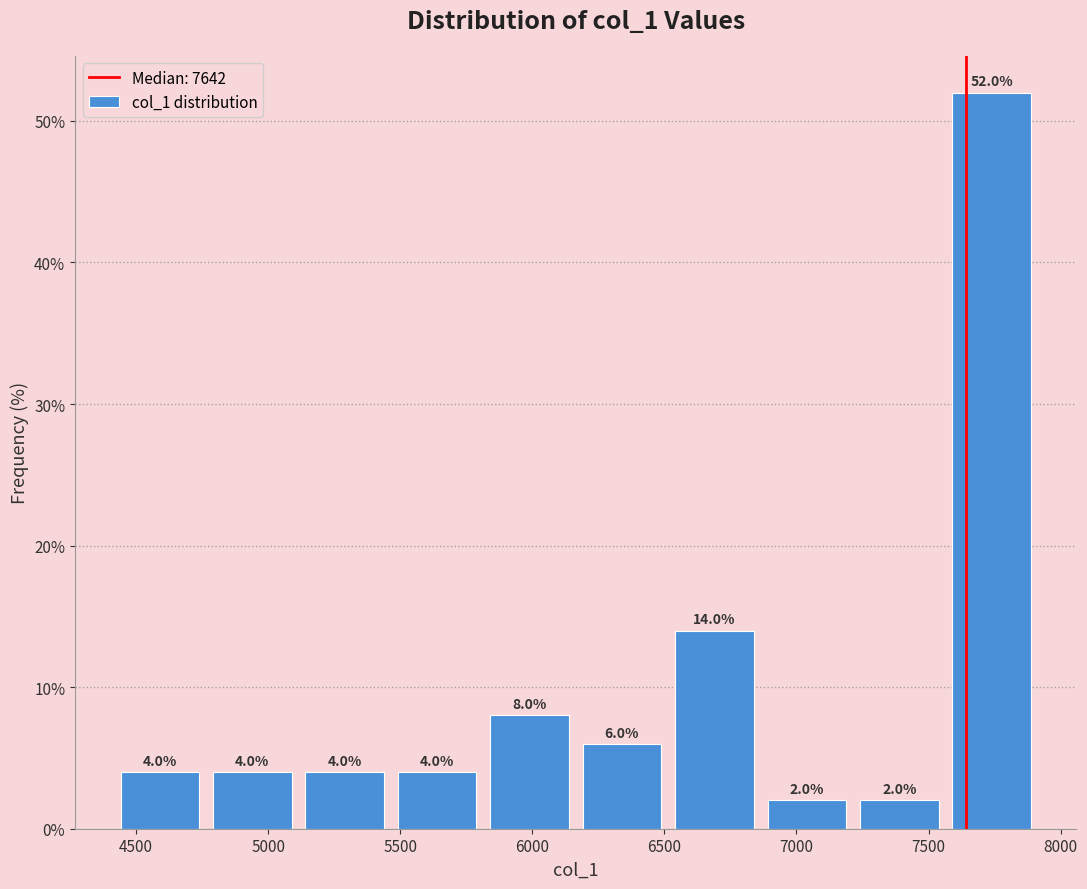

Which range on the x-axis has the tallest bar?

7550 to 7900